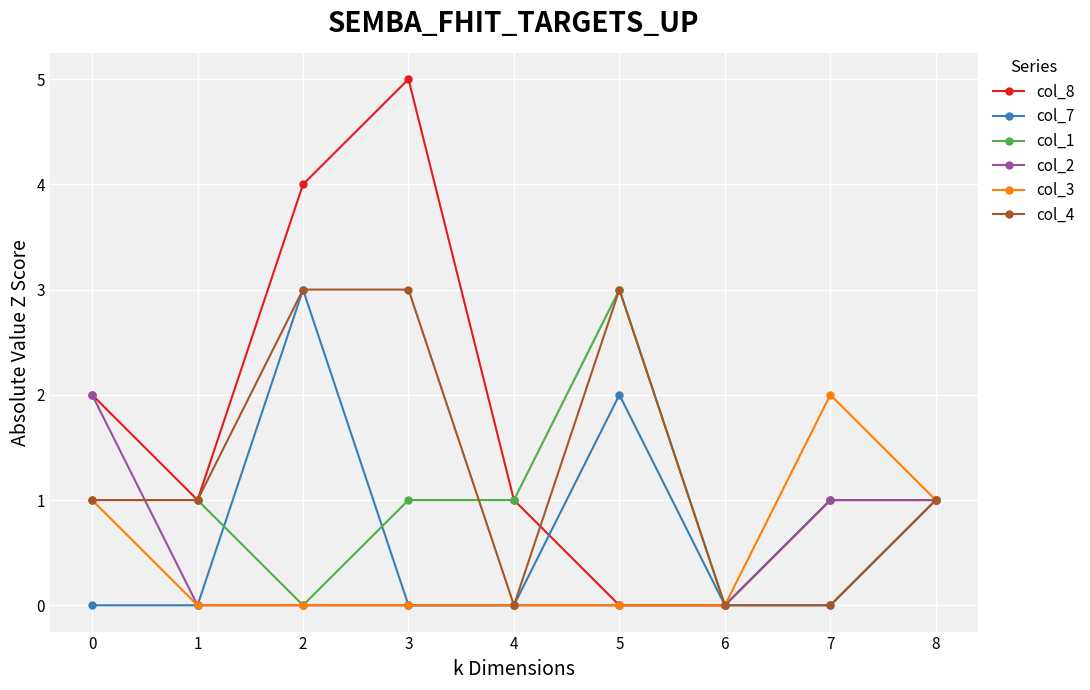

Which series has the largest range (max minus min)?

col_8